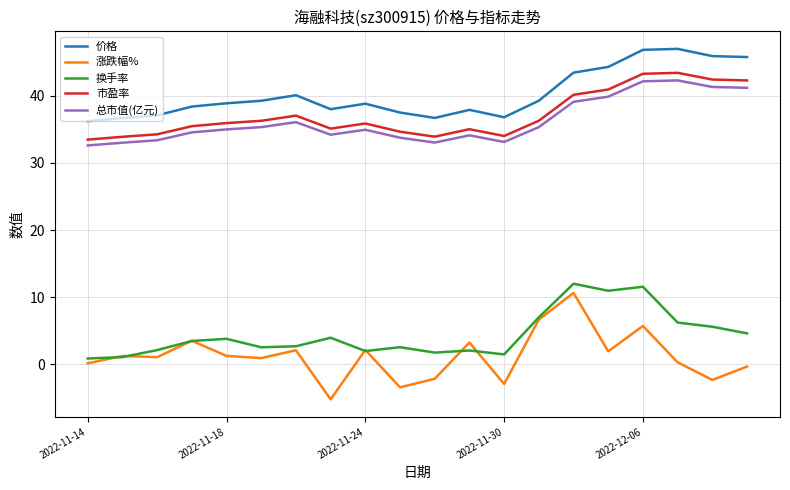

True or false: 总市值(亿元) and 价格 cross at least once.

False